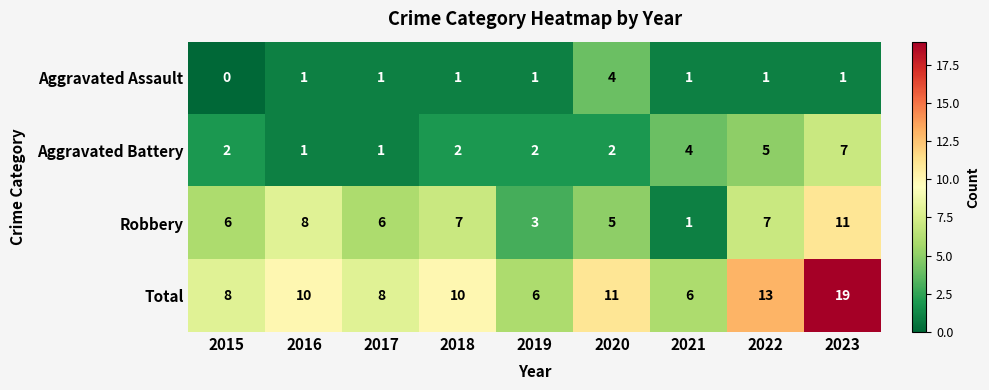

Which series has the largest range (max minus min)?

Total